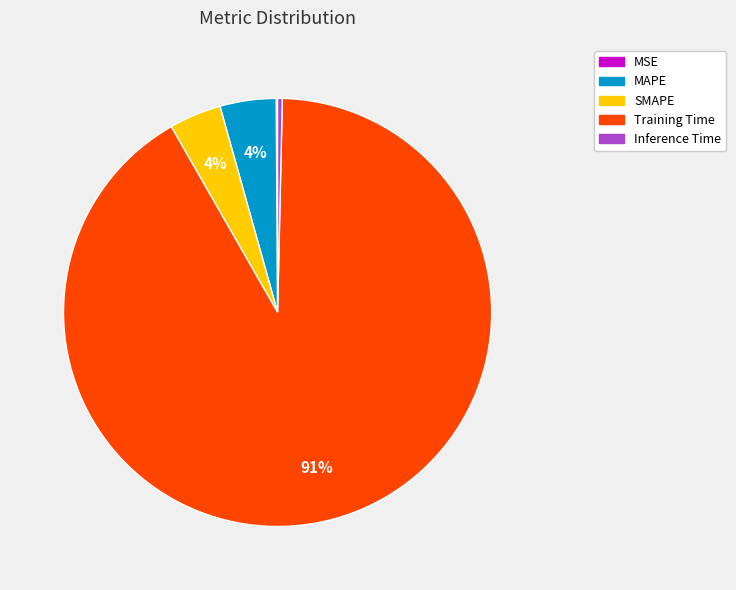

Between Inference Time and Training Time, which is larger?

Training Time